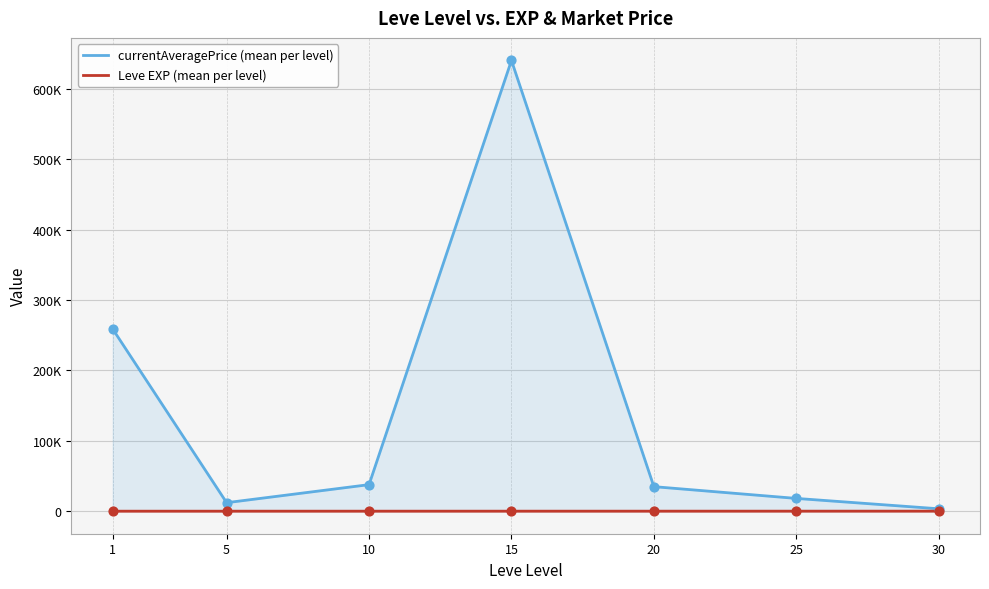

Which series has the largest total across all categories?

currentAveragePrice (mean per level)